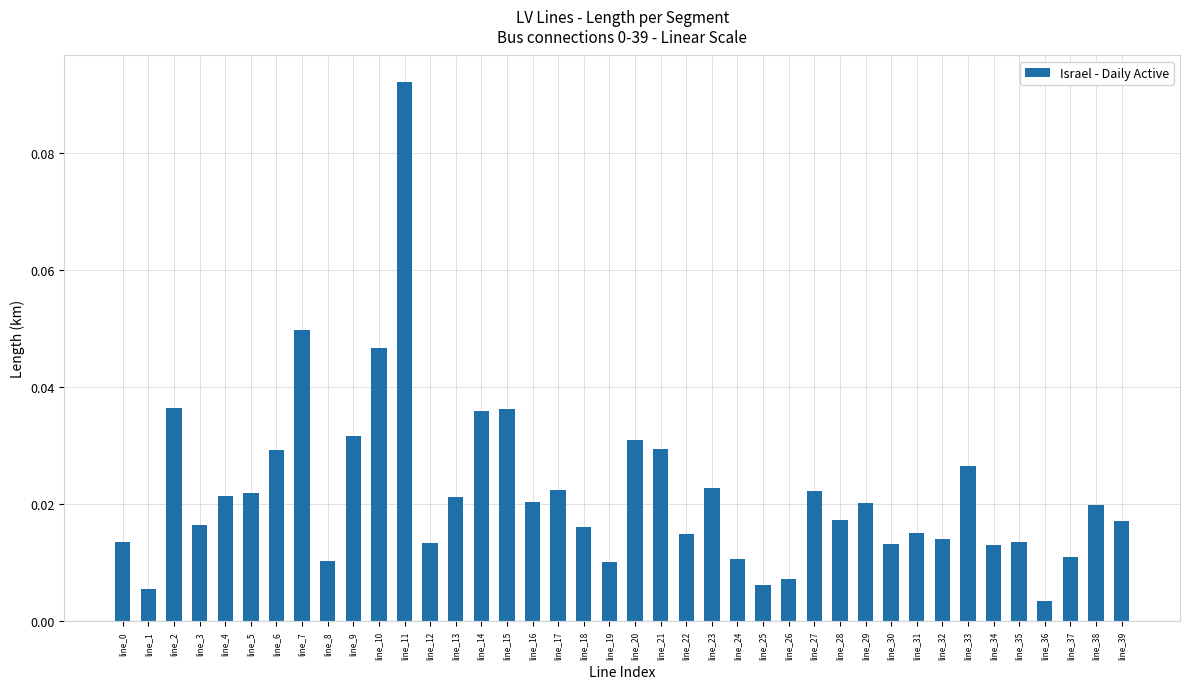

True or false: the data shows 0.1 at line_7.

False